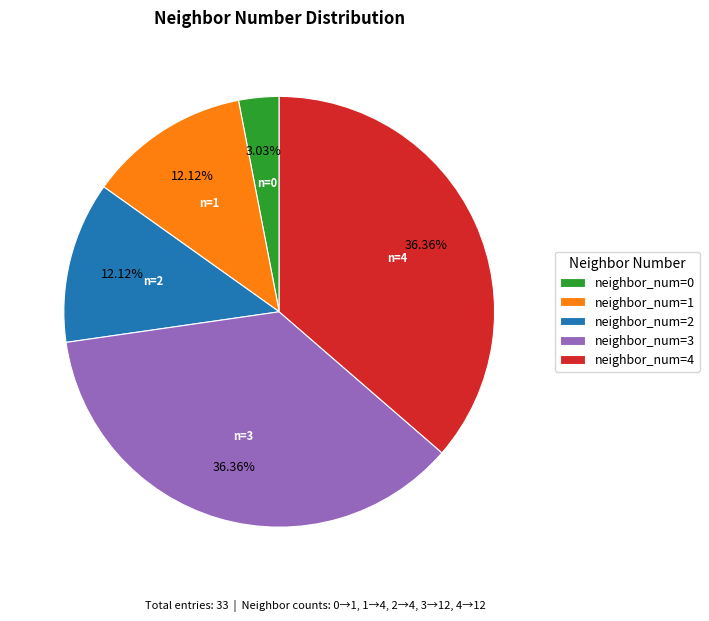

How many slices are in this pie chart?

5